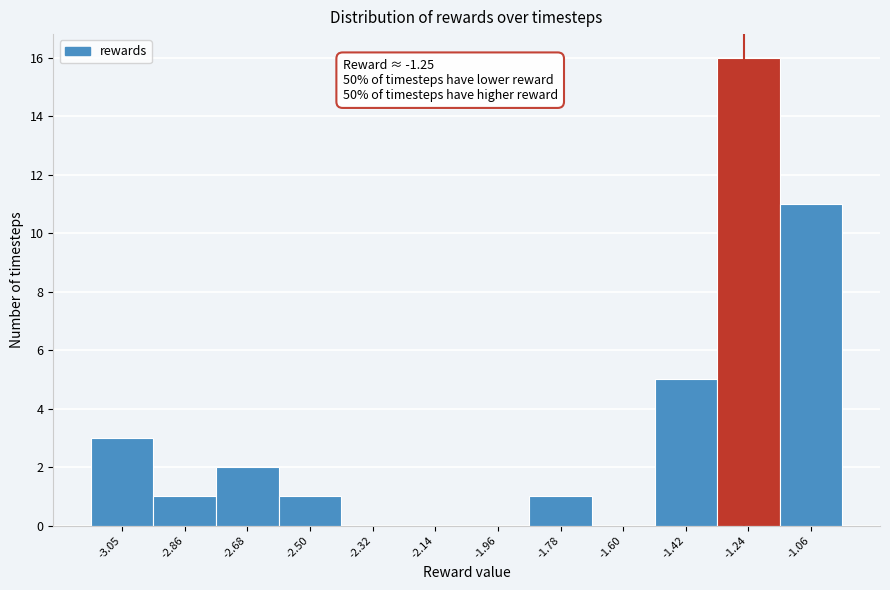

Which range on the x-axis has the tallest bar?

-1.32 to -1.14